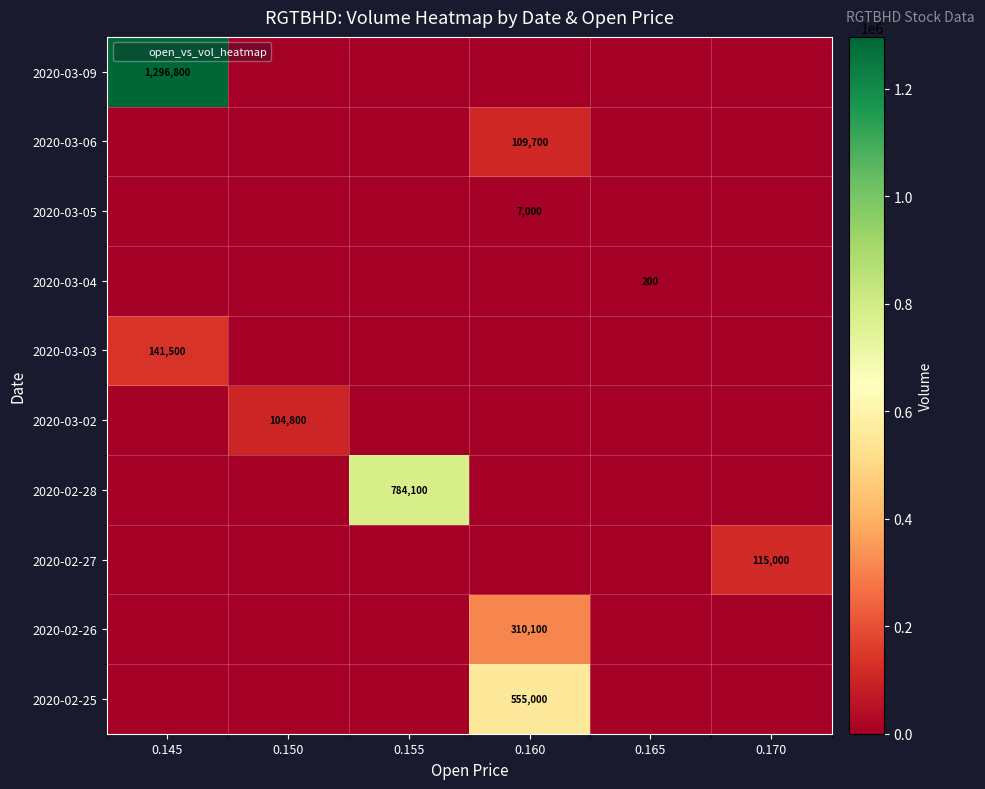

What is the sum of the 2020-03-02 values at 0.170 and 0.150?

104800